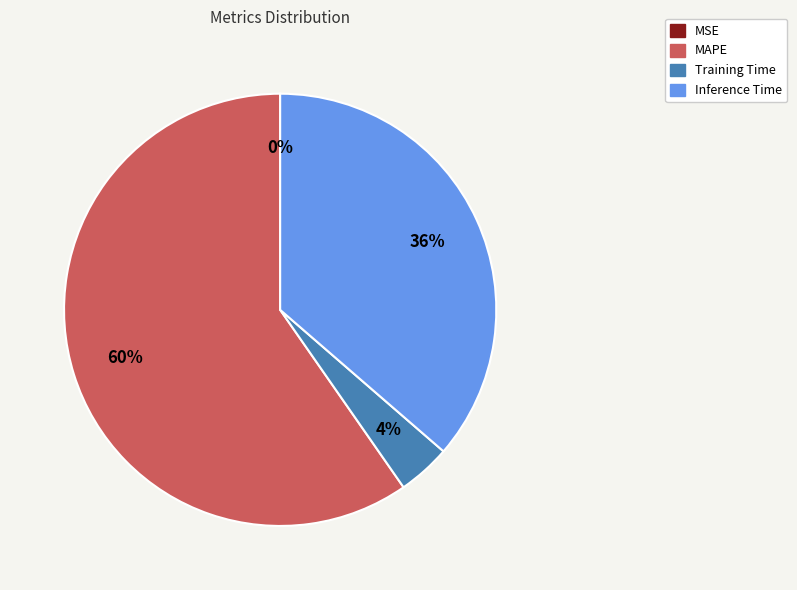

To the nearest percent, what is the average slice percentage?

25%